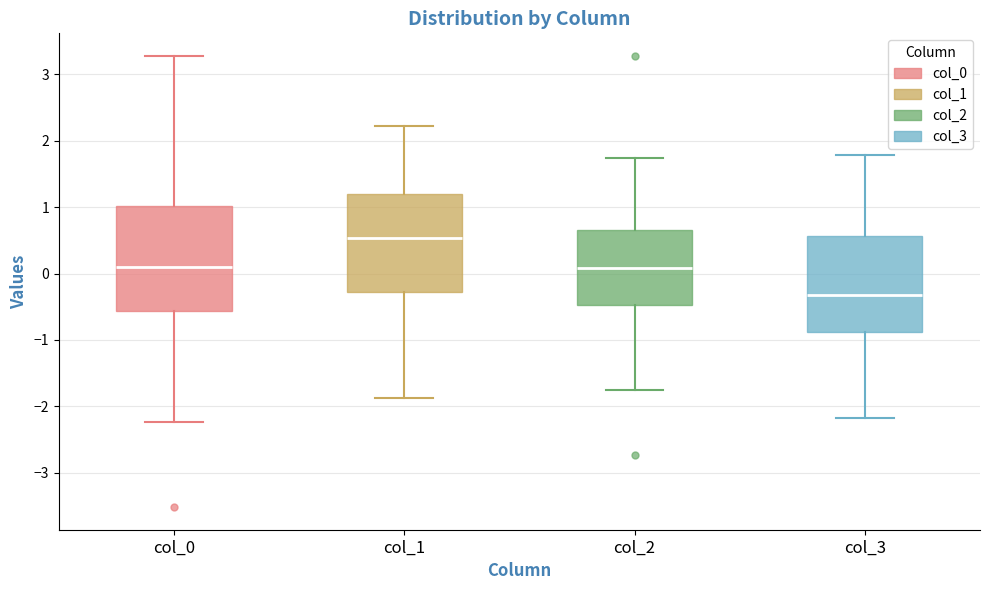

Reading left to right, transcribe this box plot: for each box, give where its median line is, the range the box spans, and where its two whiskers end, as read against the y-axis. The values are not printed on the chart, so give them approximately, as read against the axis.

col_0: median 0.1, box -0.6 to 1.0, whiskers -2.2 to 3.3
col_1: median 0.5, box -0.3 to 1.2, whiskers -1.9 to 2.2
col_2: median 0.1, box -0.5 to 0.7, whiskers -1.8 to 1.7
col_3: median -0.3, box -0.9 to 0.6, whiskers -2.2 to 1.8